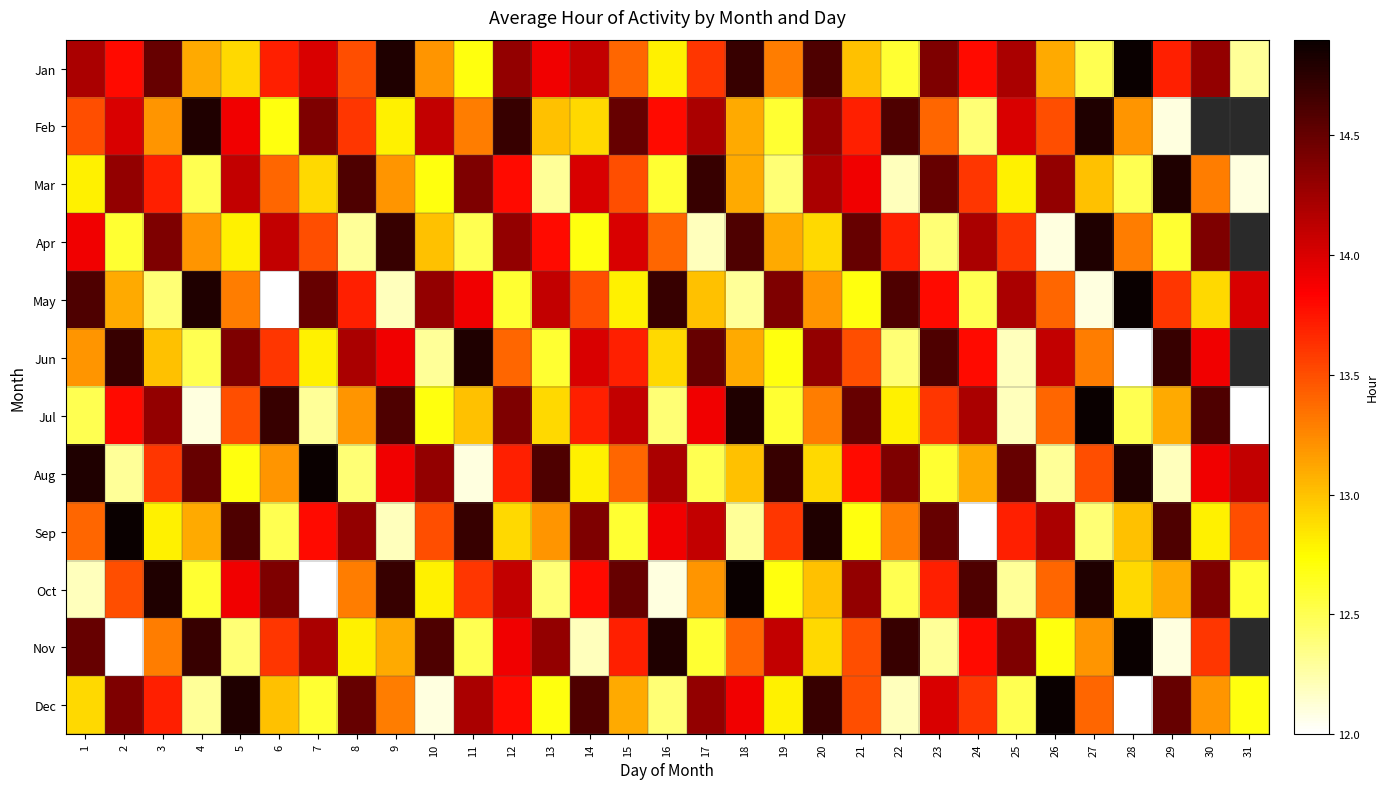

The value of Feb at 18 is 17.5. True or false?

False